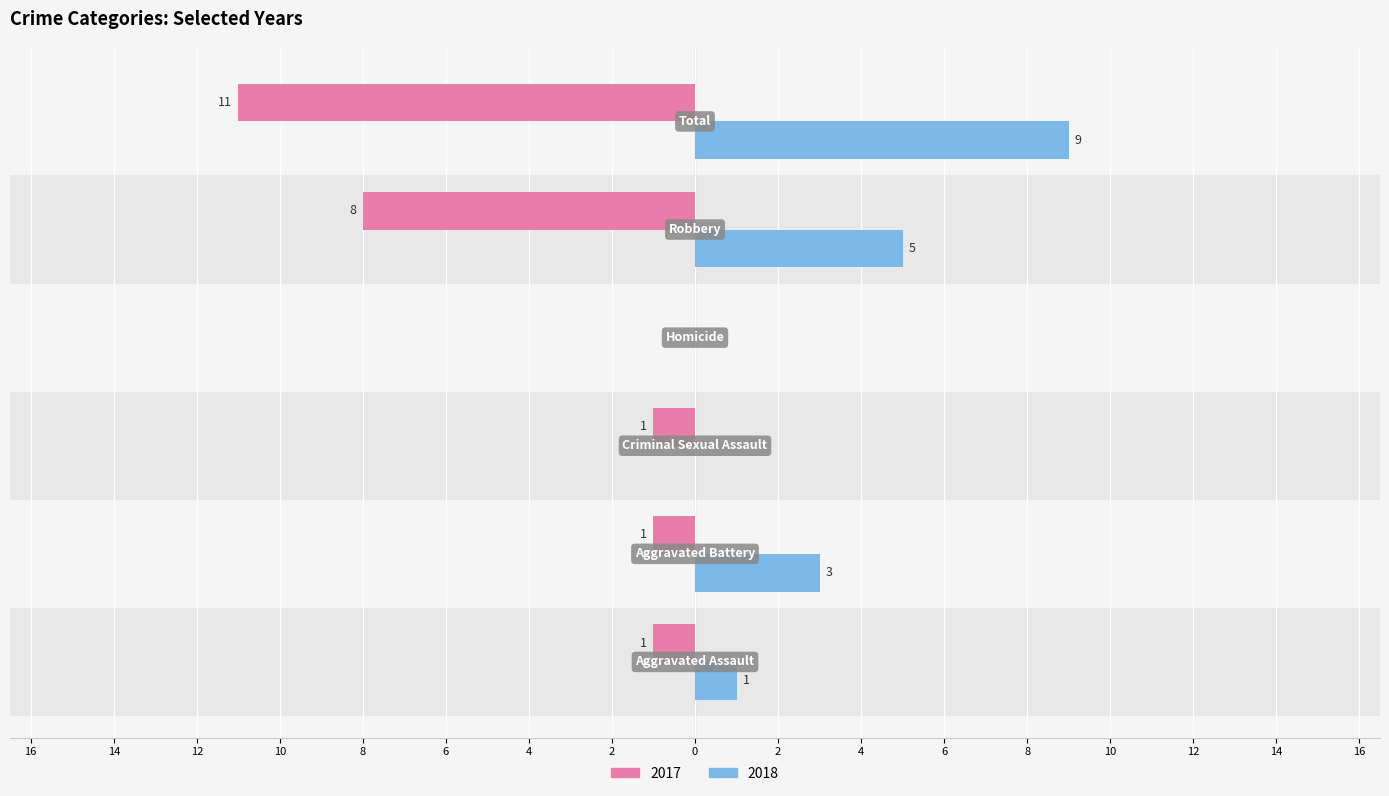

Reading left to right, extract all data points from this chart.

2017: Aggravated Assault=-1	Aggravated Battery=-1	Criminal Sexual Assault=-1	Homicide=0	Robbery=-8	Total=-11
2018: Aggravated Assault=1	Aggravated Battery=3	Criminal Sexual Assault=0	Homicide=0	Robbery=5	Total=9